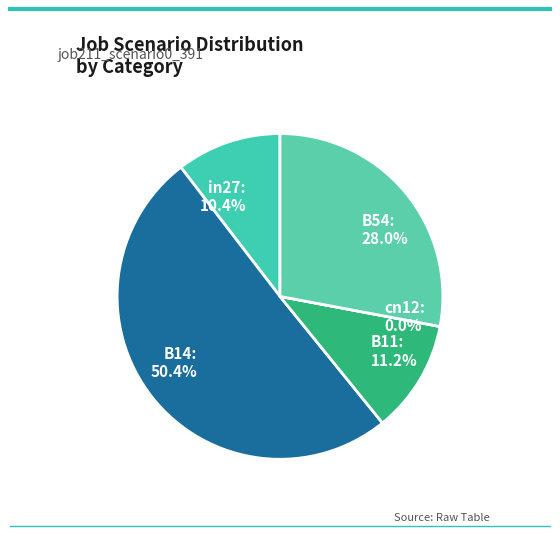

To the nearest percent, what is the difference between the B54 and B14 slice percentages?

22%